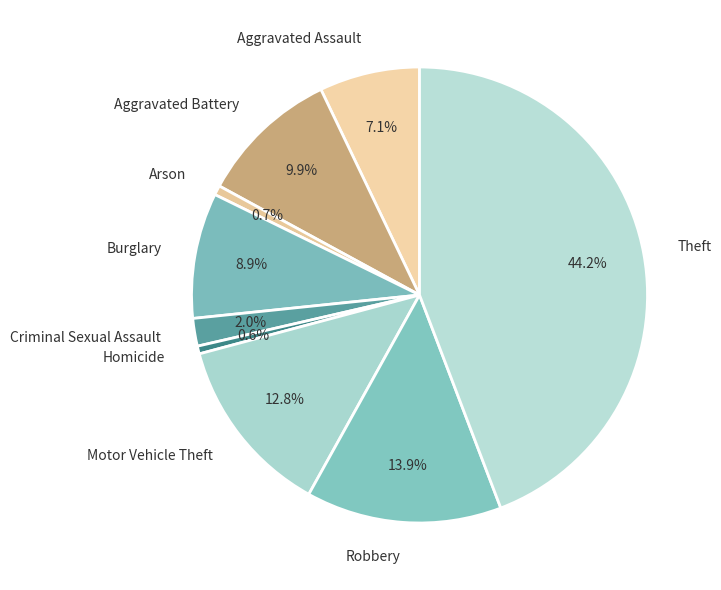

True or false: Robbery accounts for 20% of the total.

False